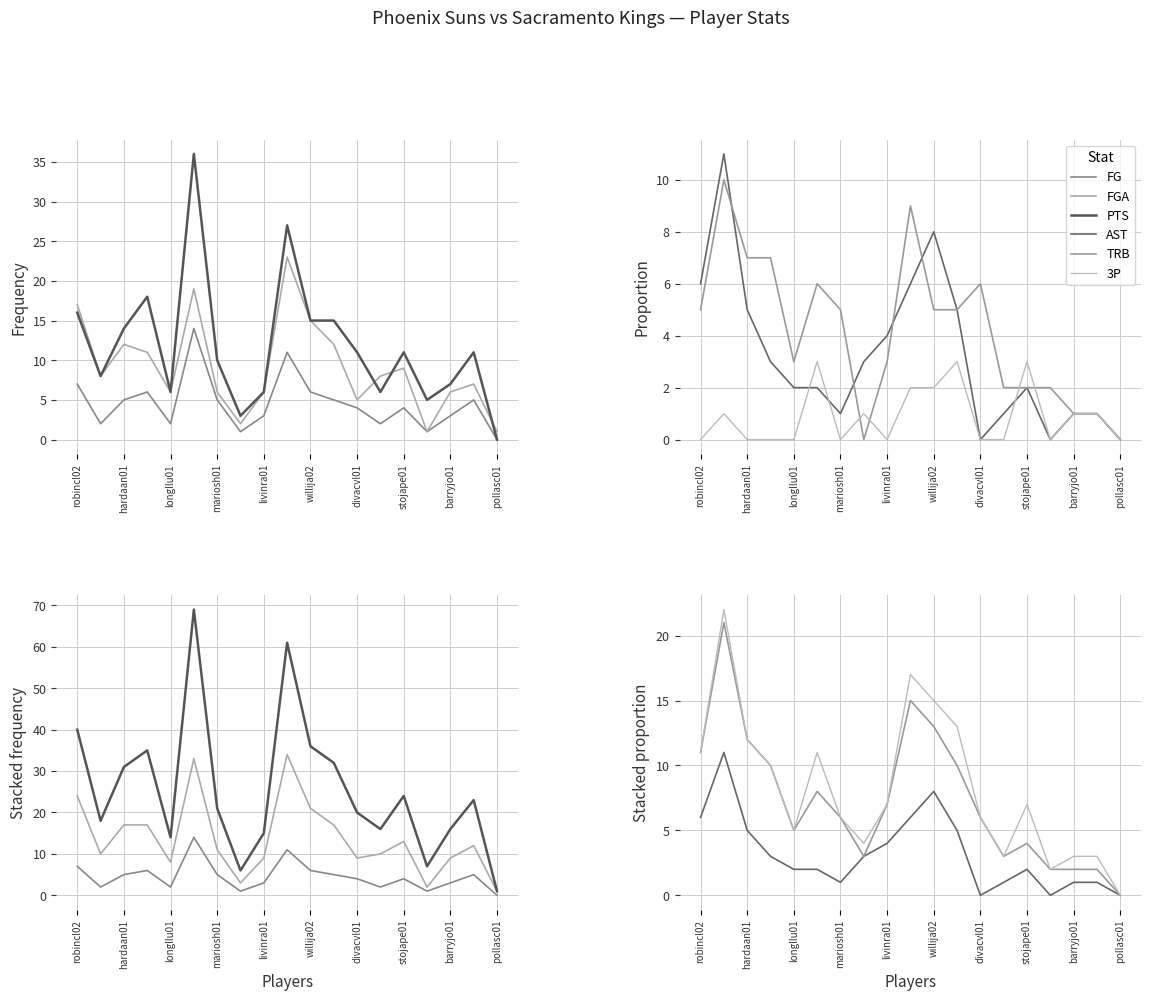

The value of FGA at pollasc01 is 1. True or false?

False